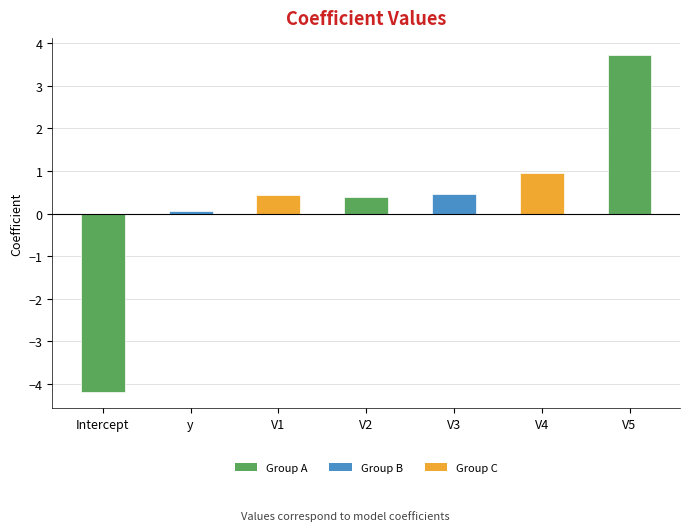

What is the sum of the values at Intercept and y?

-4.1